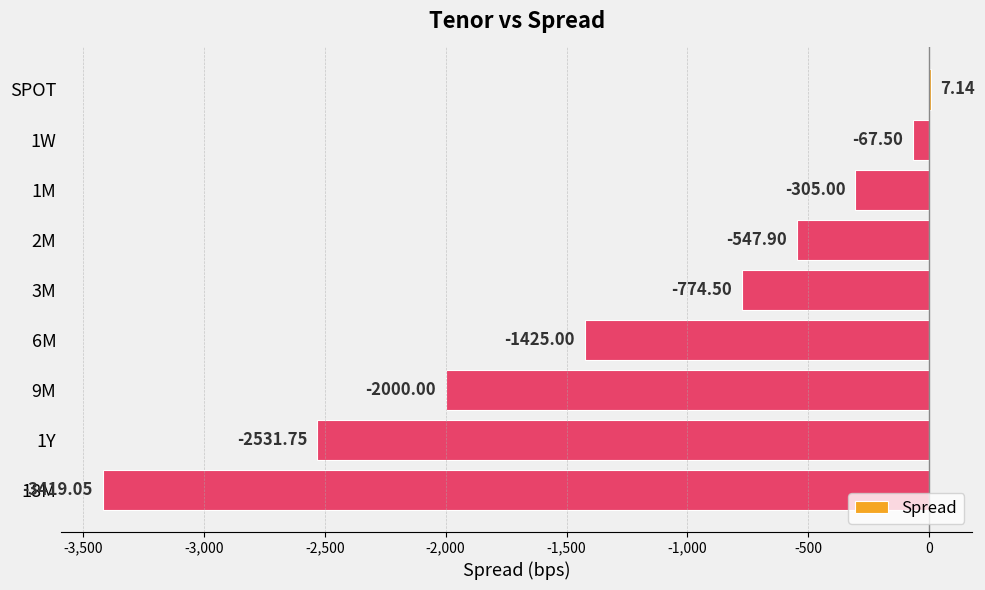

At which category does the chart reach its peak across all series?

SPOT